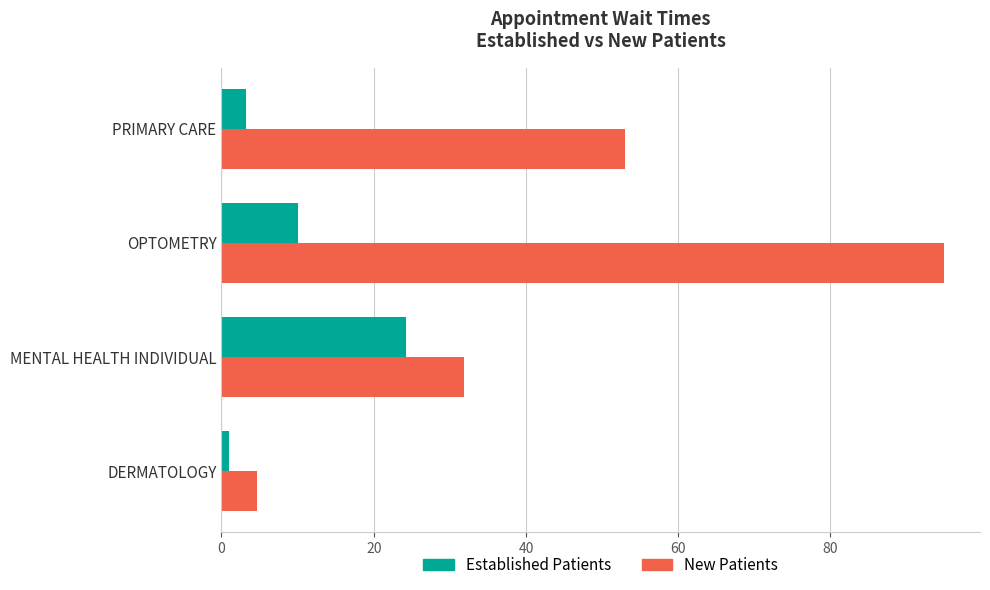

What is the difference between the highest and lowest values at MENTAL HEALTH INDIVIDUAL?

7.7